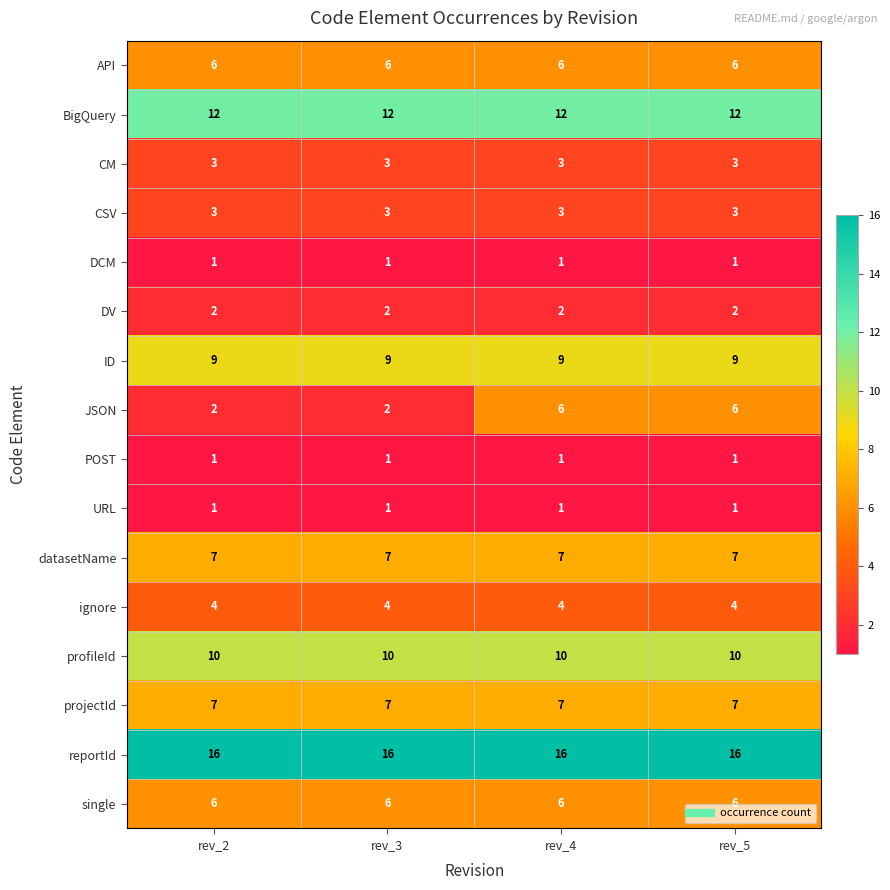

What is the approximate value of datasetName at rev_4?

7